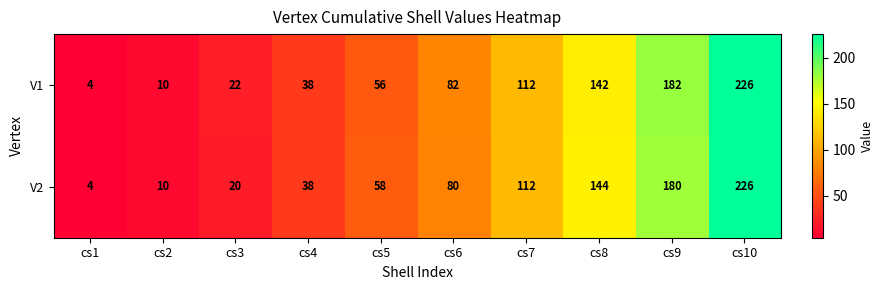

Count the number of categories in the chart.

10